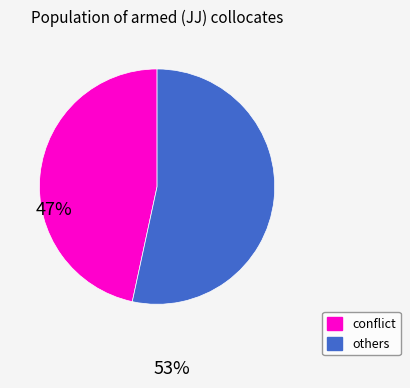

Is there any slice that represents more than half of the pie?

Yes